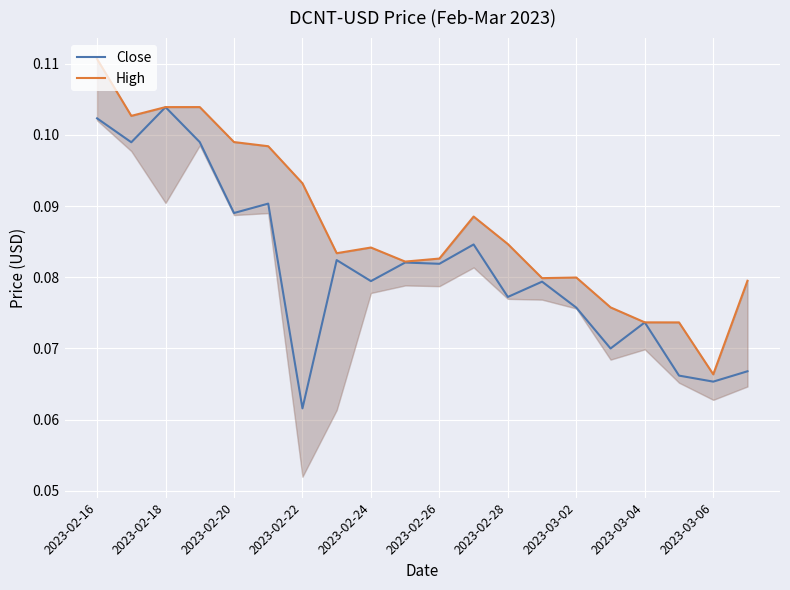

At how many categories does at least one series exceed 0?

20